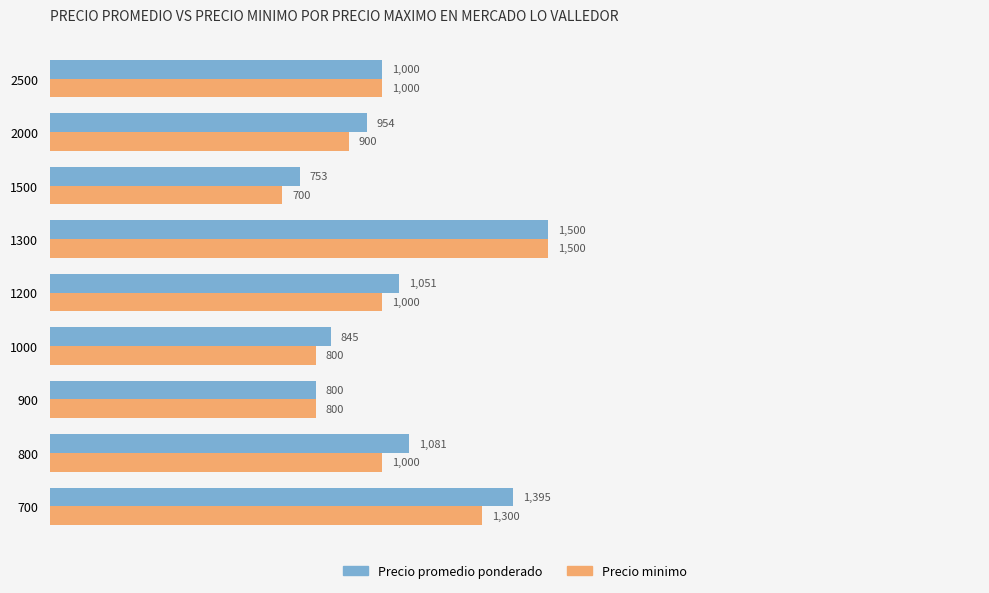

Read the Precio minimo value at 1500.

700